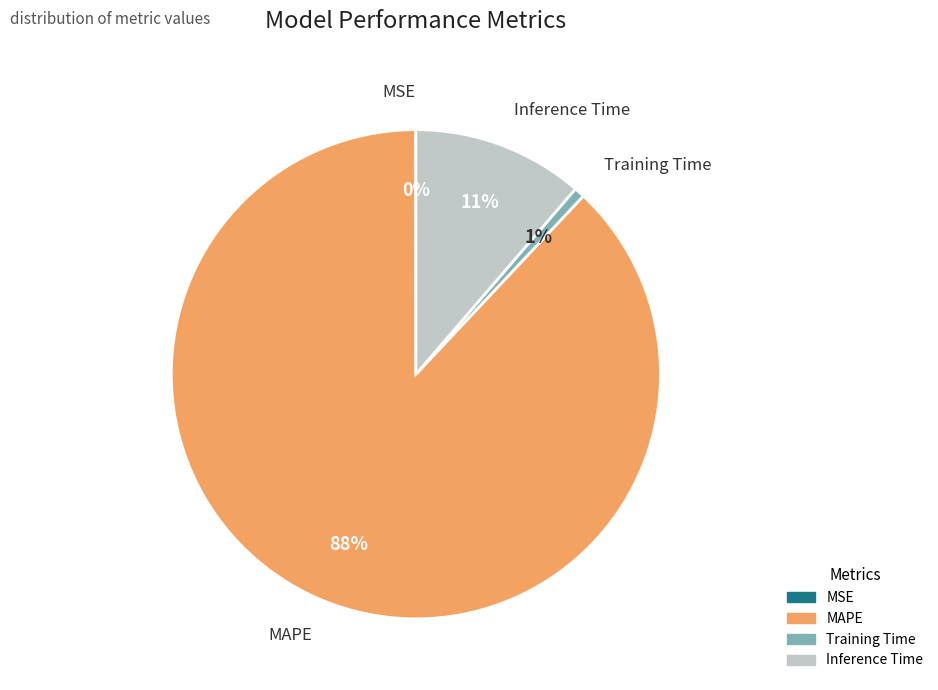

To the nearest percent, what is the combined percentage of MAPE and Inference Time?

99%